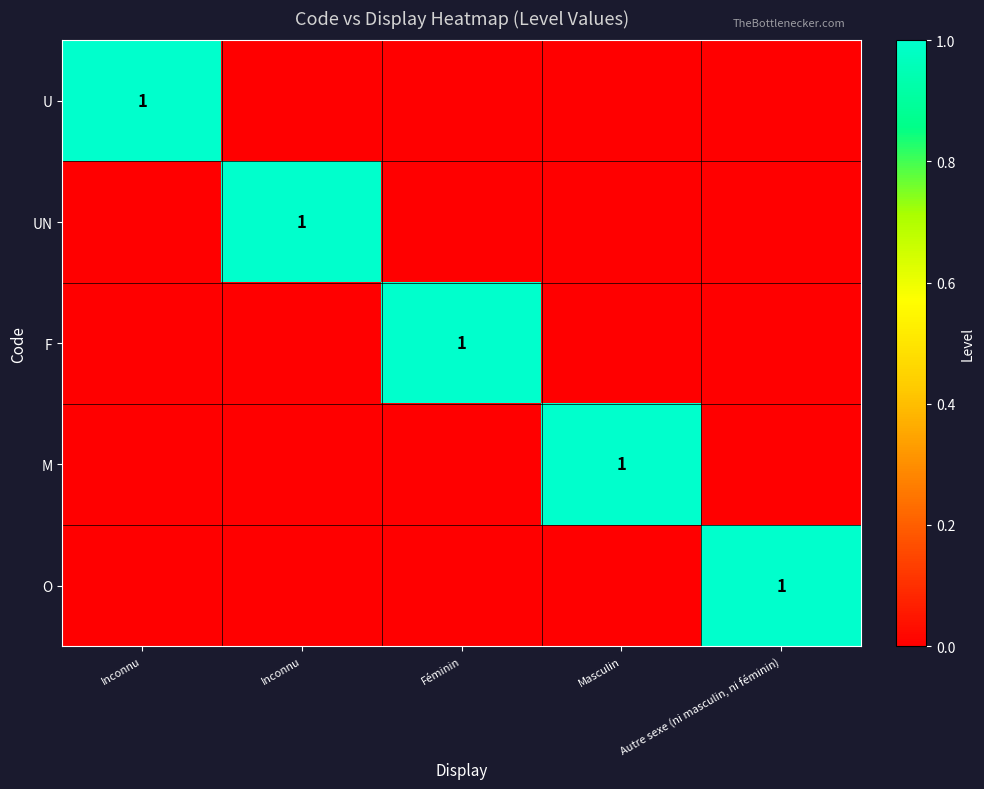

At which label is F closest to 0?

Inconnu